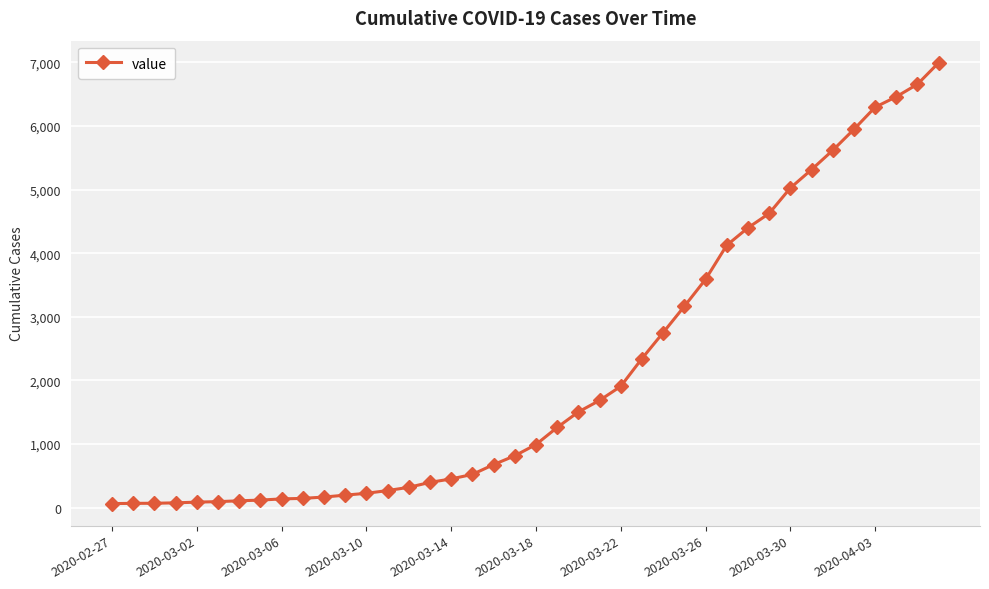

What is the difference between the maximum and minimum values?

6931